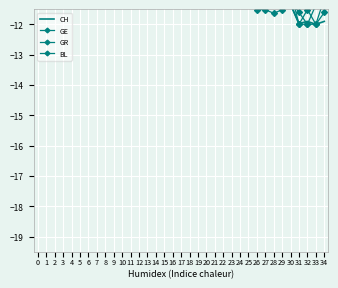

How many data points in GE are less than -7?

19